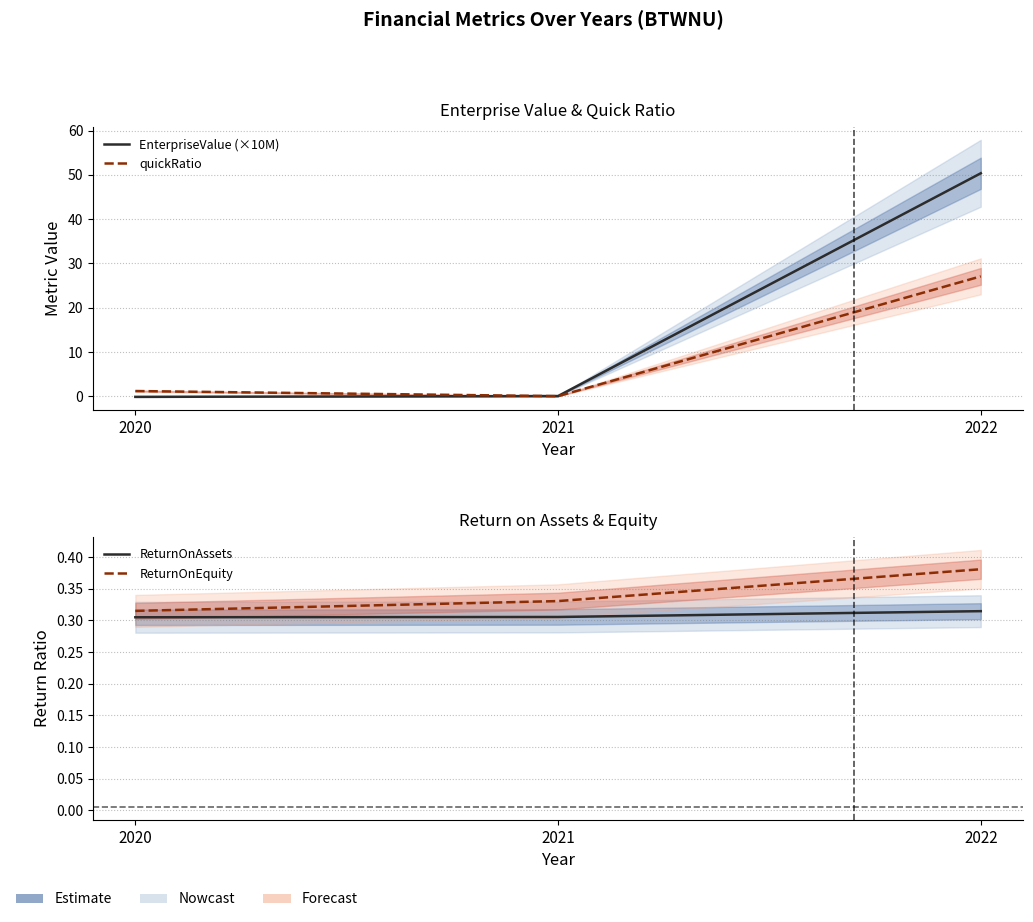

At which category is the sum across all series the highest?

2022